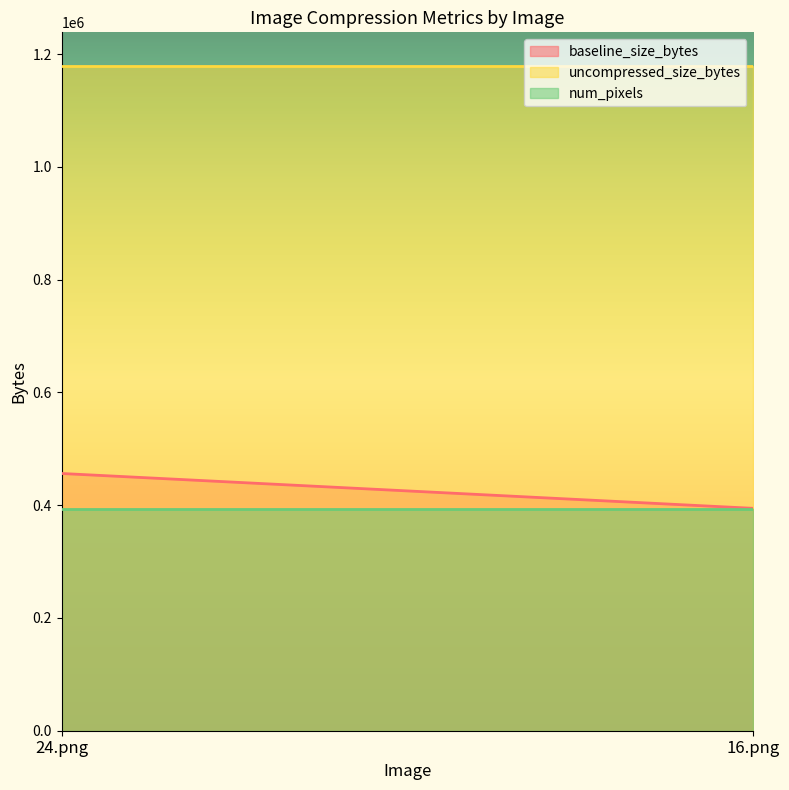

What is the smallest value displayed?

393216